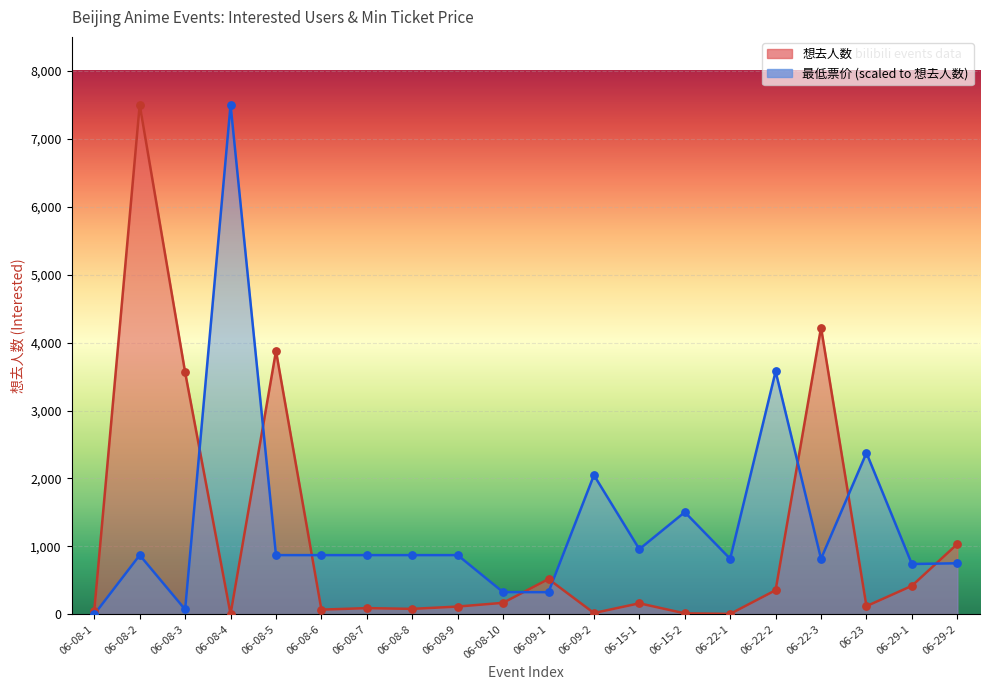

What is the total value across all series at 06-15-1?

1122.4